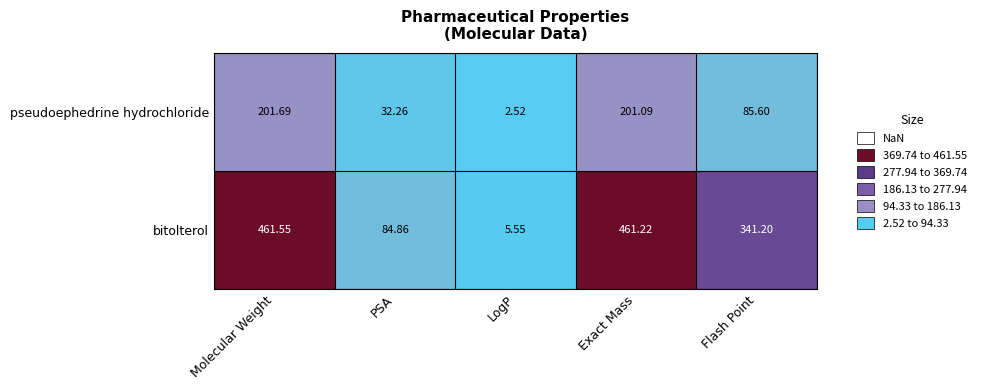

Which category has the highest value across all series?

Molecular Weight